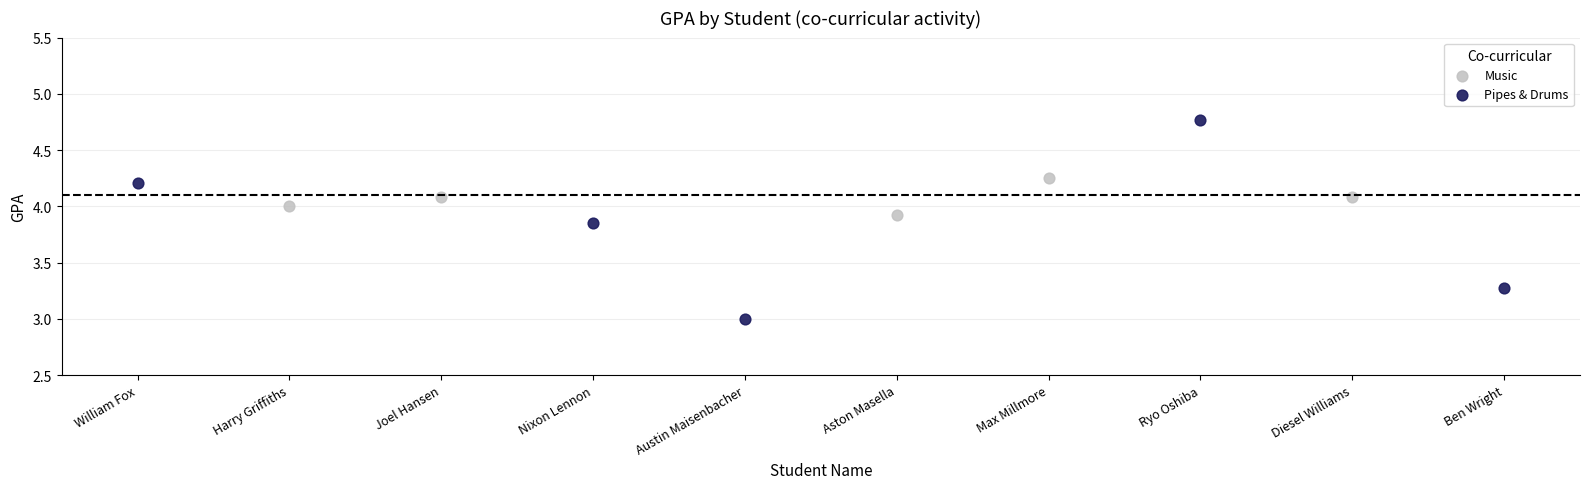

Which series reaches the maximum Y coordinate?

Pipes & Drums